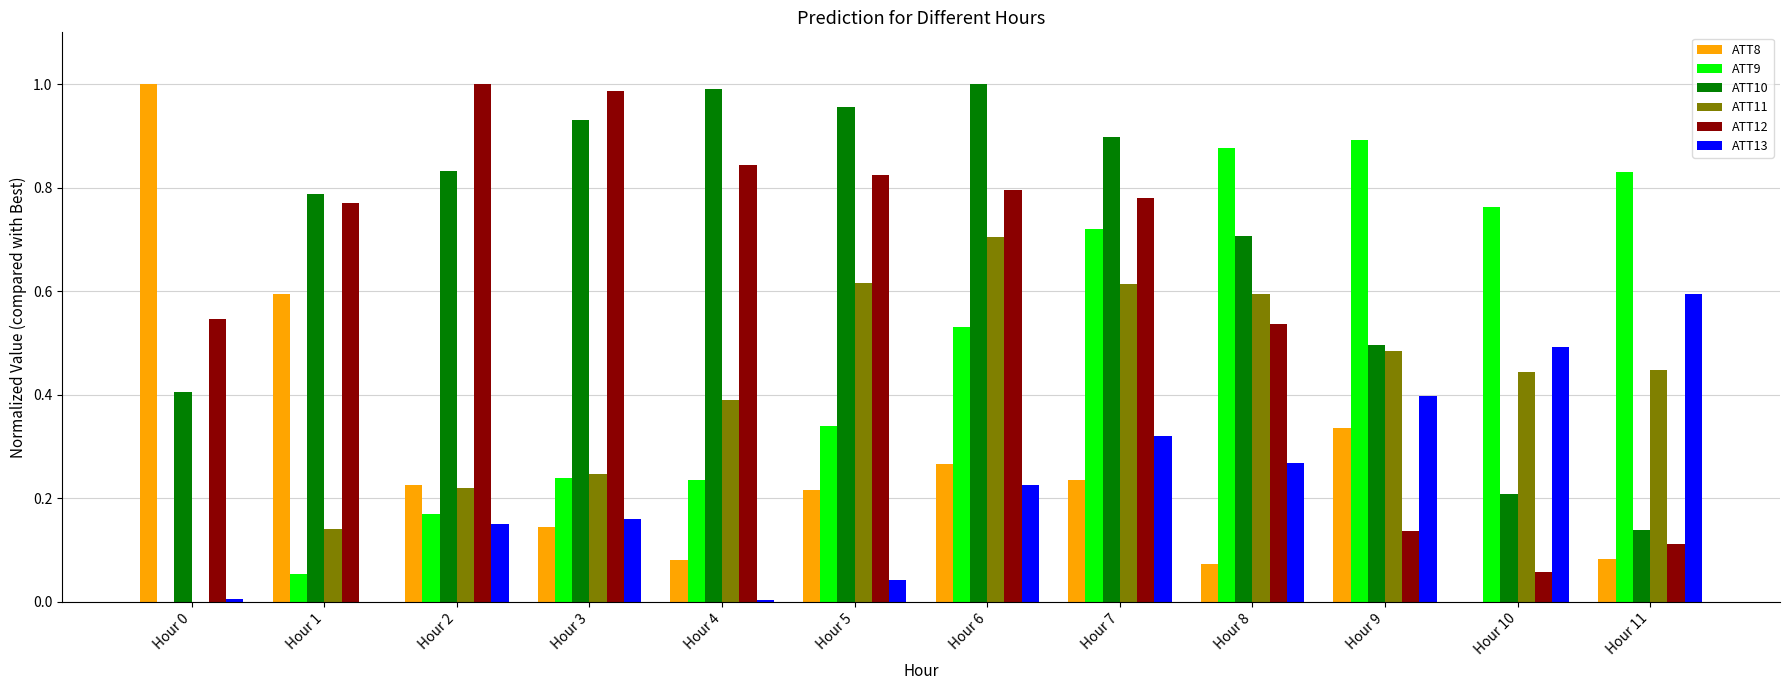

Which category has the highest value in the ATT13 series?

Hour 11